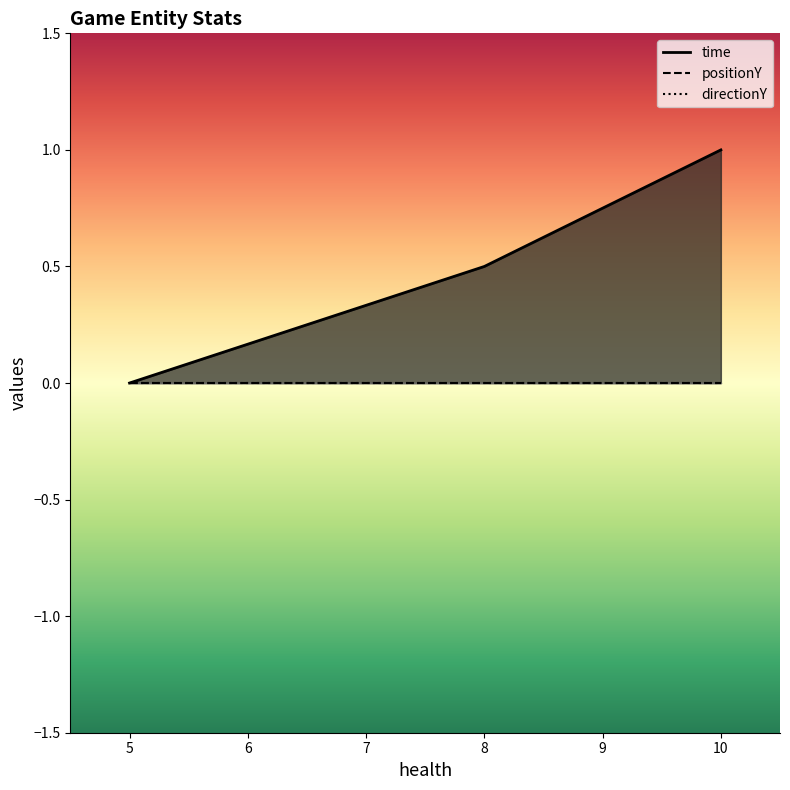

Reading left to right, what are all the values shown in this chart?

time: 0.0	0.5	1.0
positionY: 0.0	0.0	0.0
directionY: 0.0	0.0	0.0